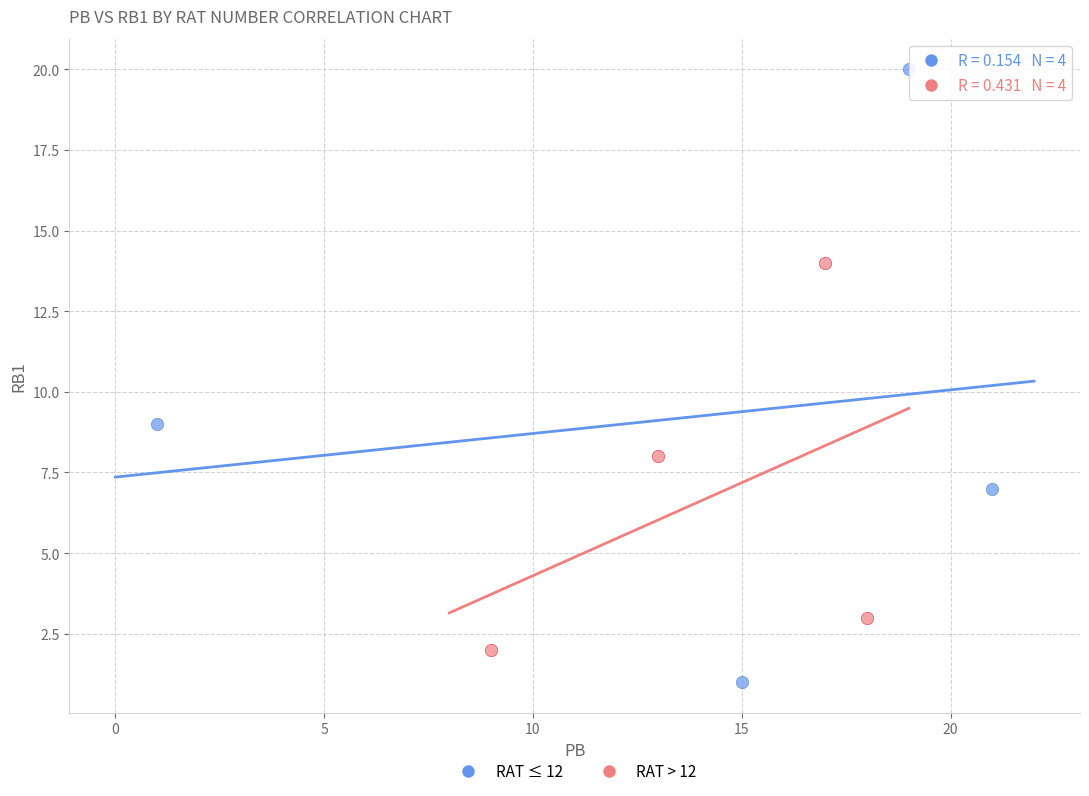

Which series has the largest Y range (max minus min)?

RAT ≤ 12